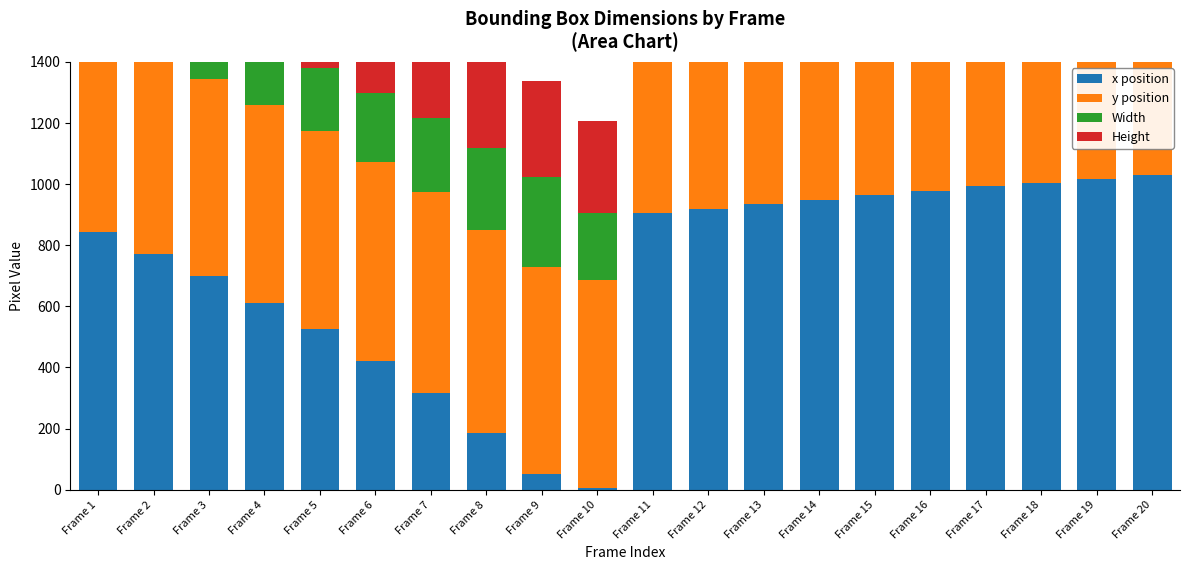

What are all the series names shown in the legend?

x position, y position, Width, Height